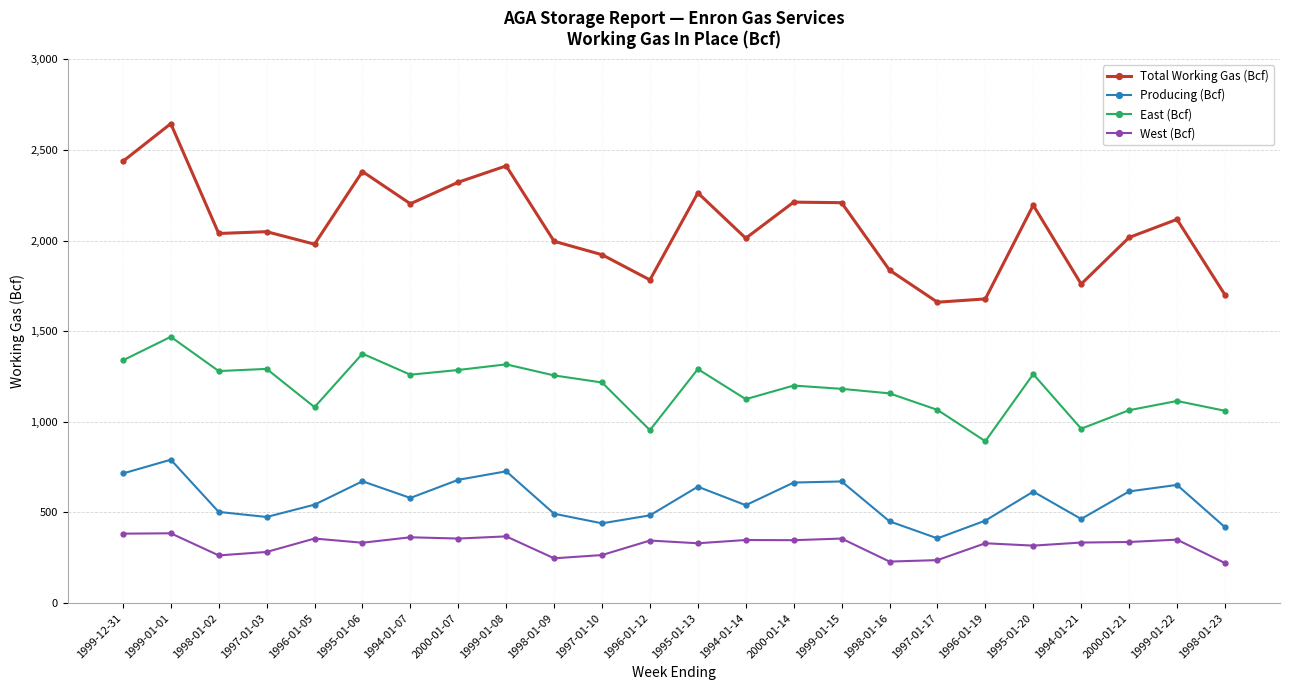

How many data points in West (Bcf) are less than 337?

12